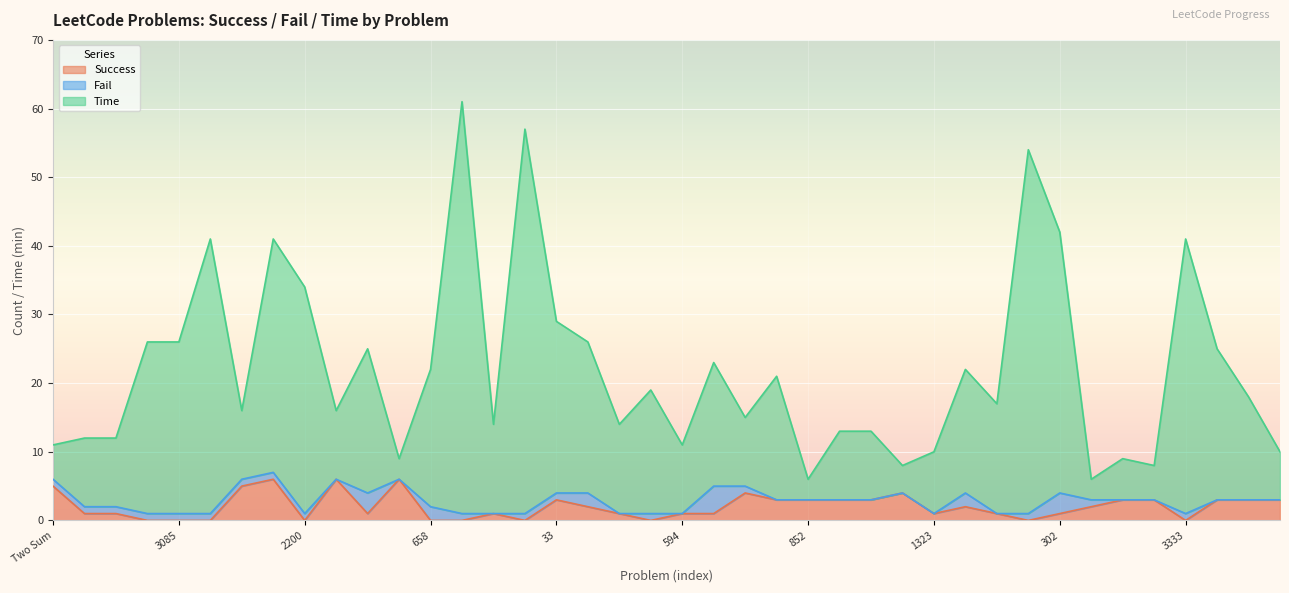

Which series has the widest spread of values?

Time